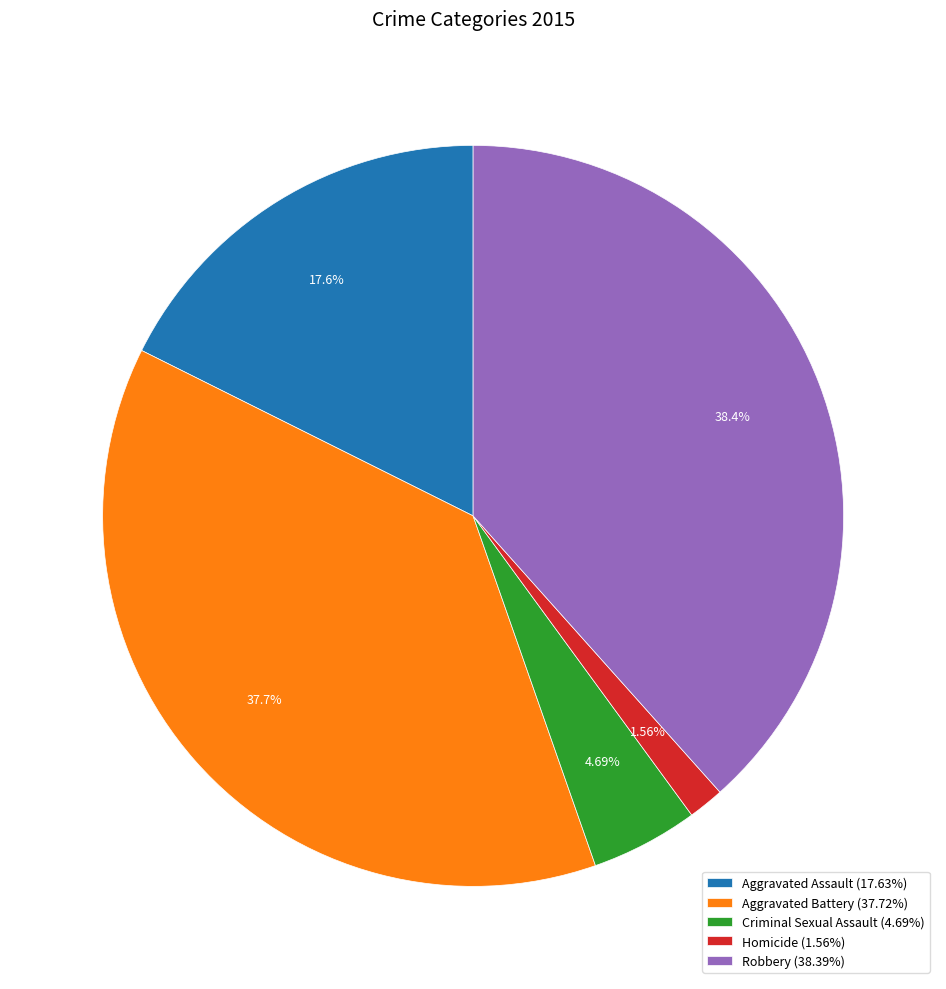

How many segments does this pie chart have?

5